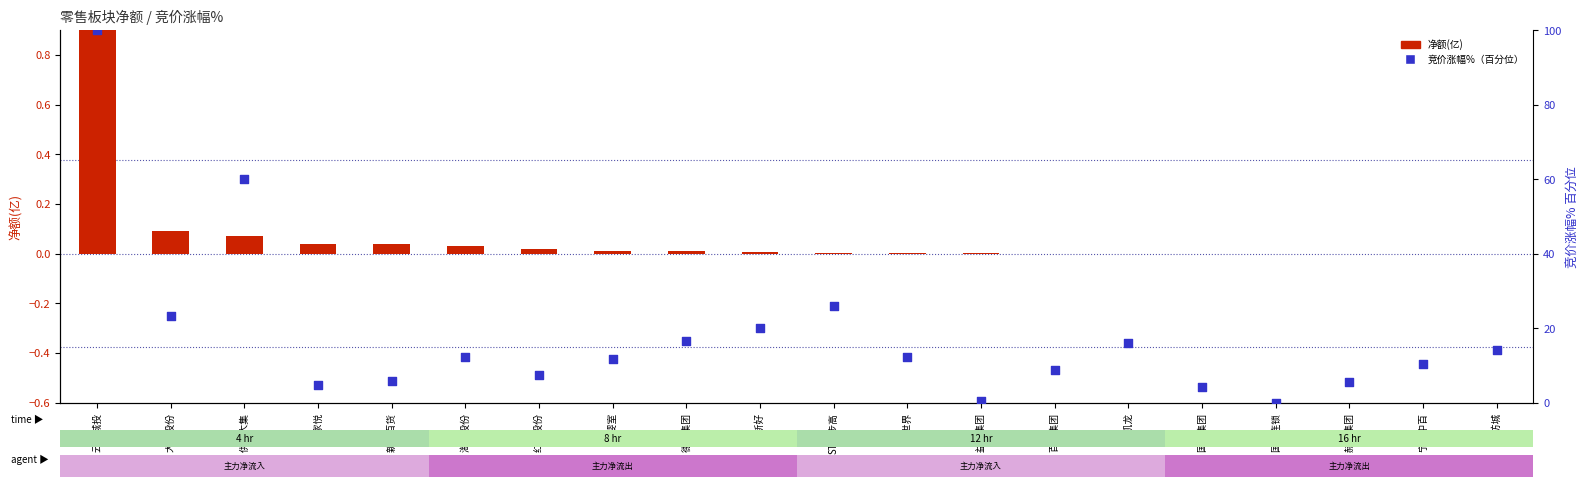

Is the value of 竞价涨幅%（百分位） at 全新好 greater than the value of 净额(亿) at 宁波中百?

Yes